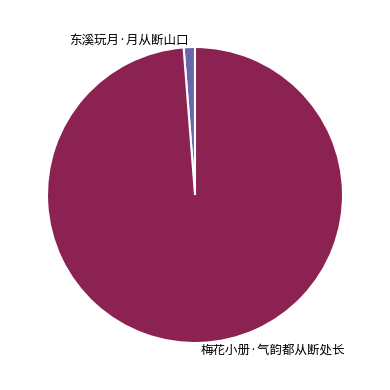

Which has a higher value, 东溪玩月·月从断山口 or 梅花小册·气韵都从断处长?

梅花小册·气韵都从断处长